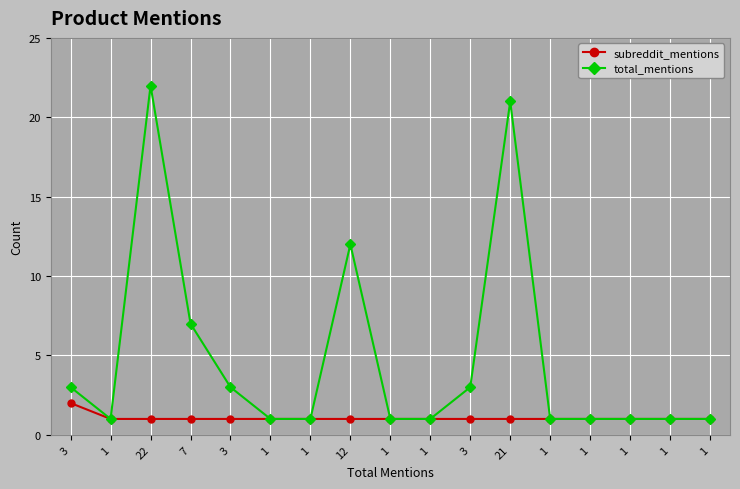

Count the number of data series in this chart.

2